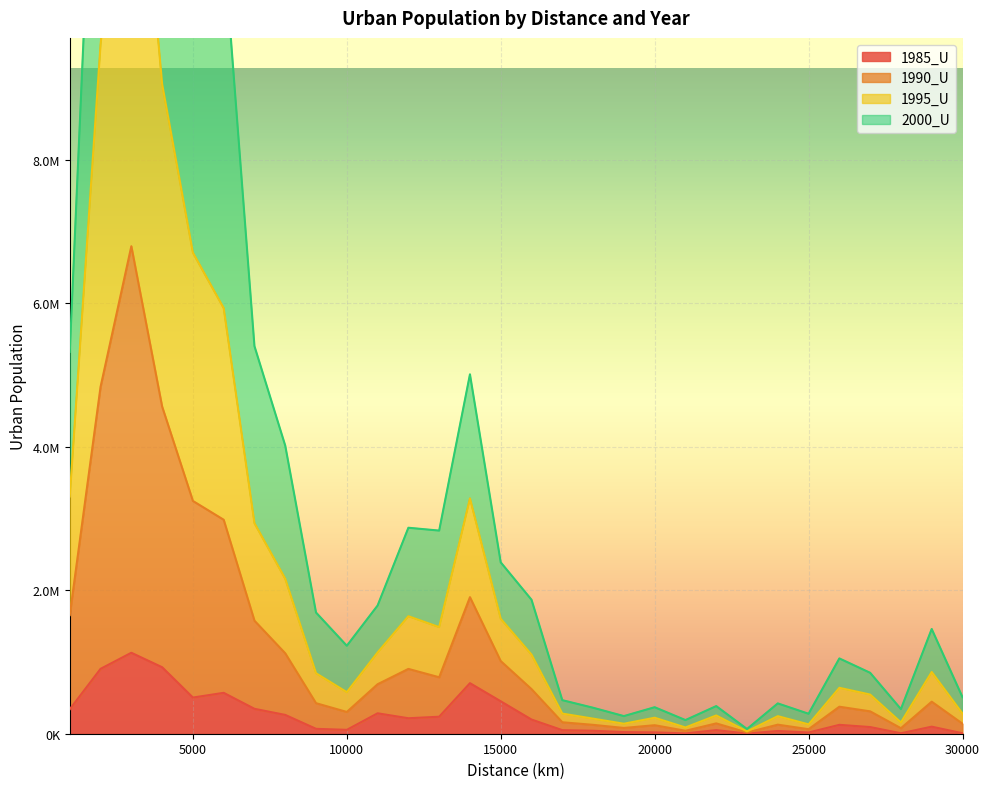

True or false: 1995_U and 1990_U cross at least once.

False